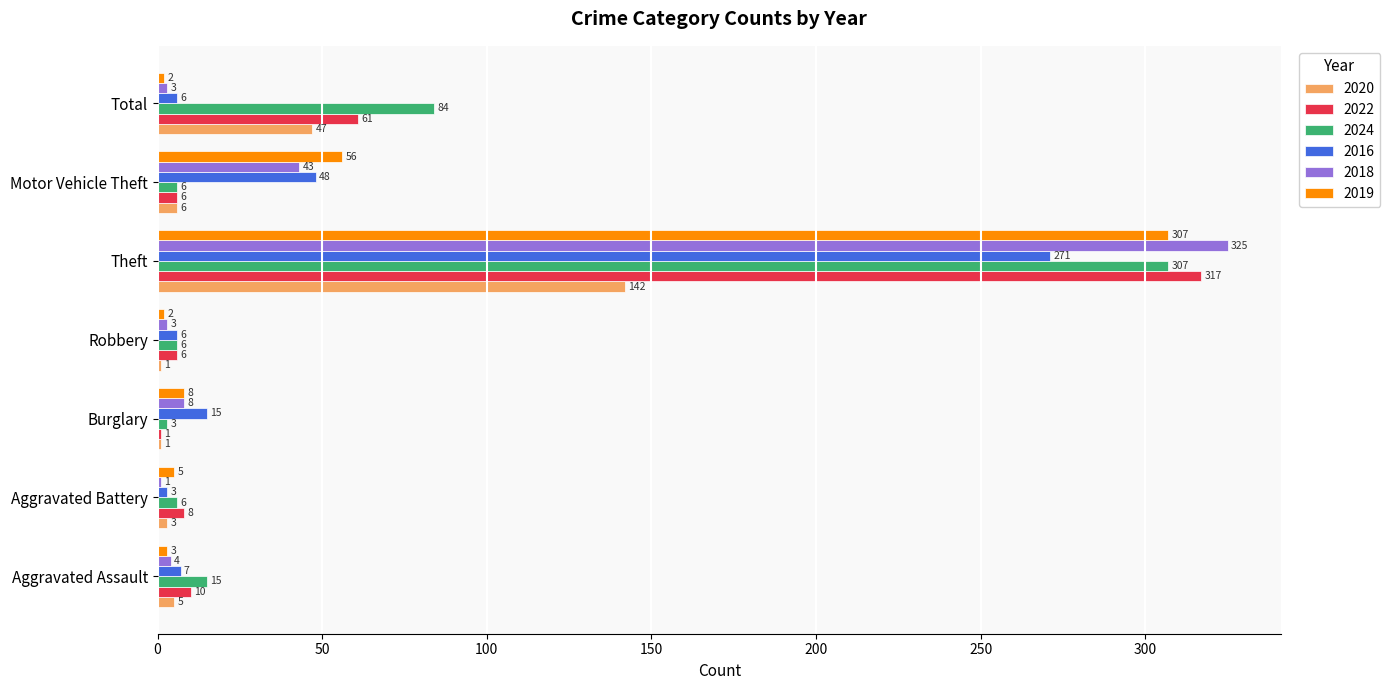

Which category has the highest value in the 2016 series?

Theft